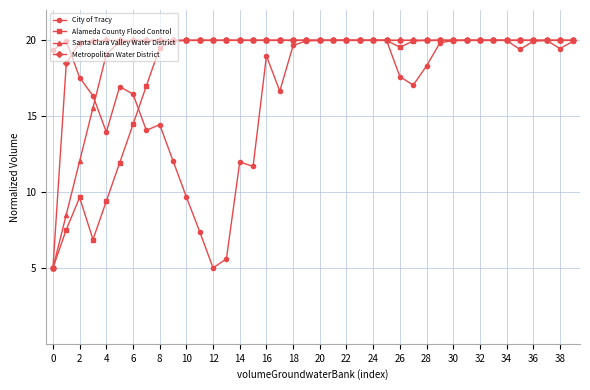

At how many categories does at least one series exceed 6?

40